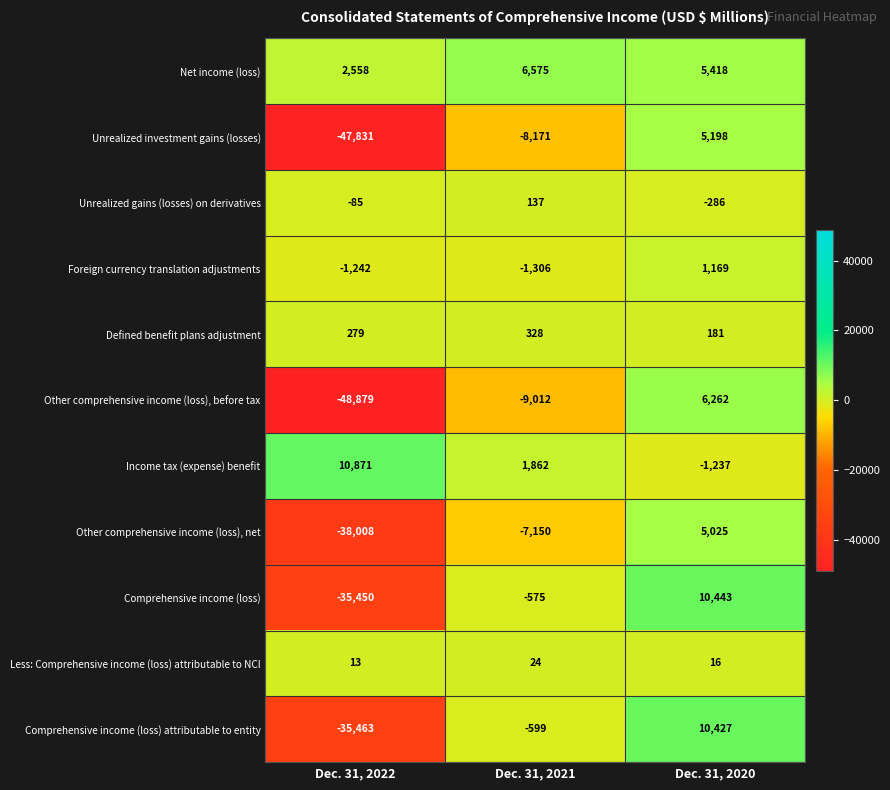

What is the maximum value shown in the chart?

10871